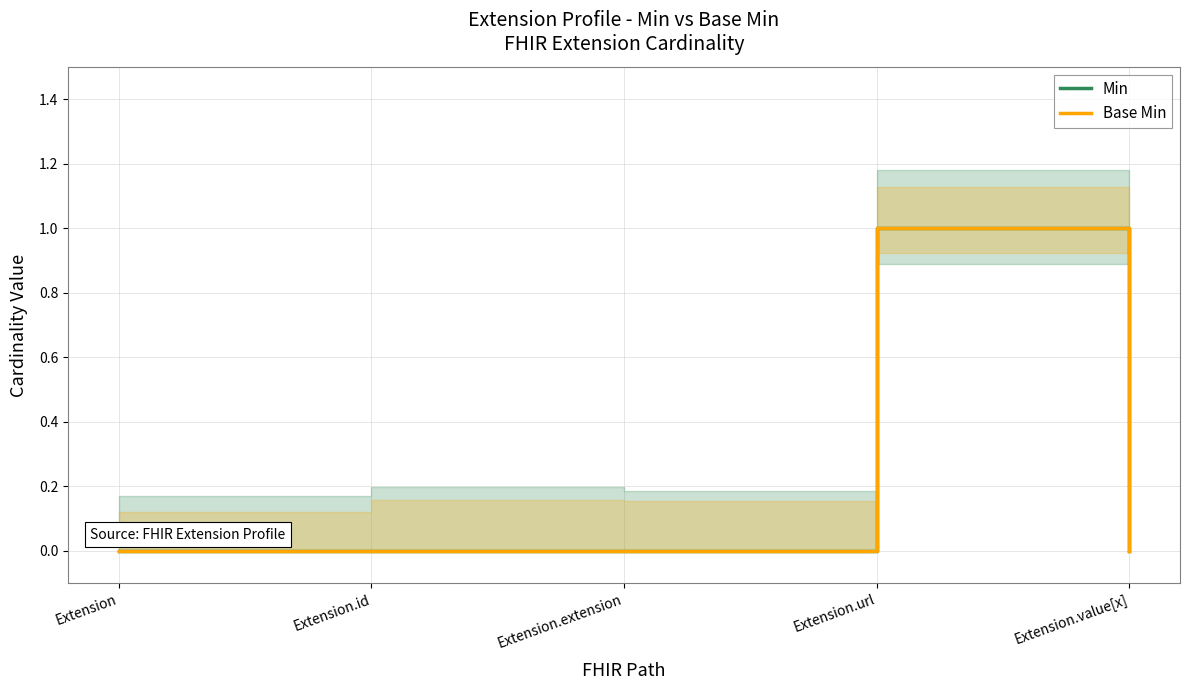

True or false: Min and Base Min intersect in this chart.

False